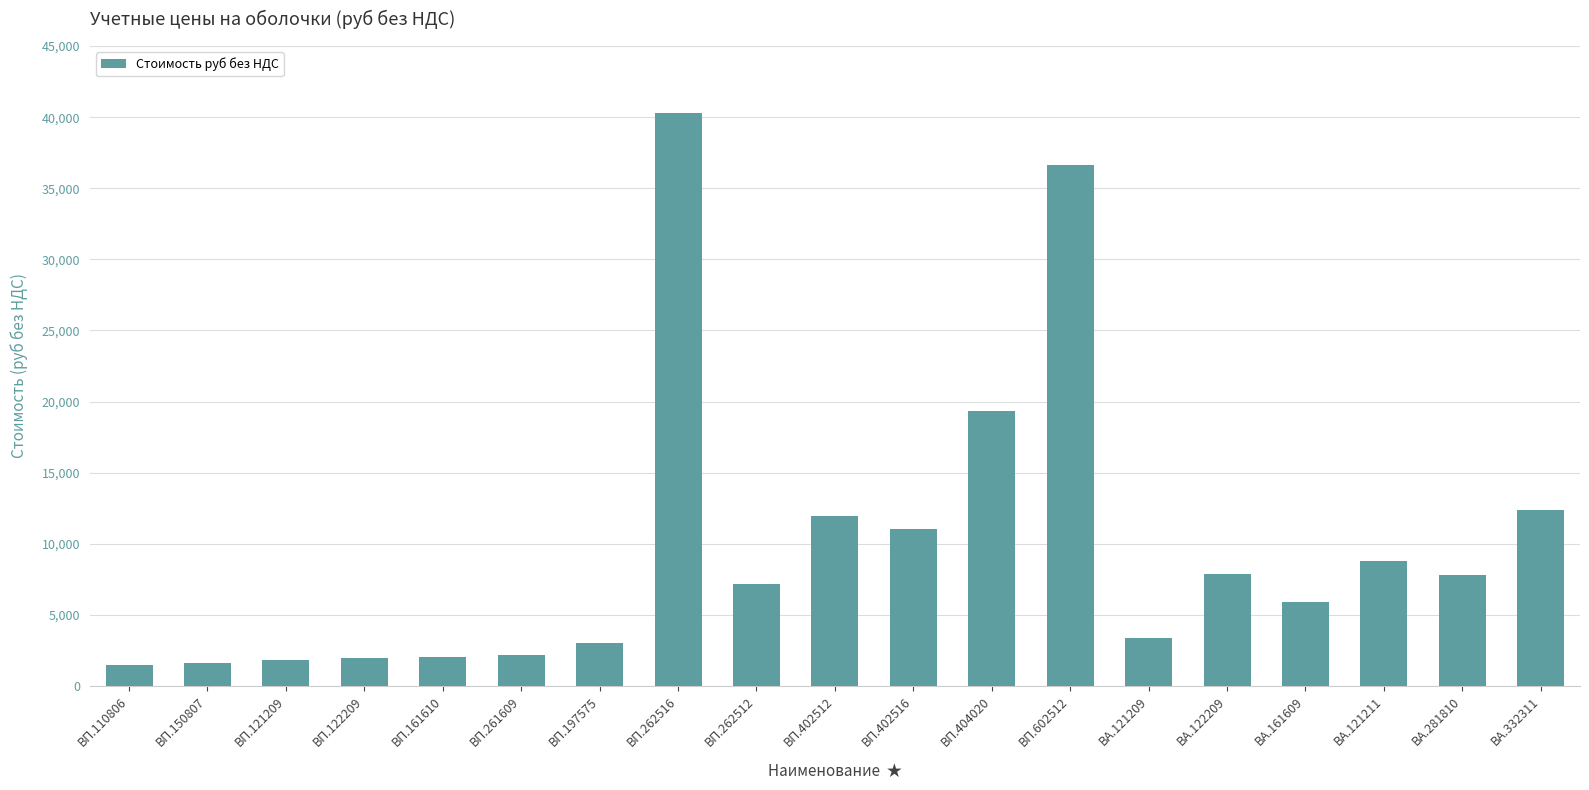

The chart shows a value of 40274.5 at ВП.262516. True or false?

True